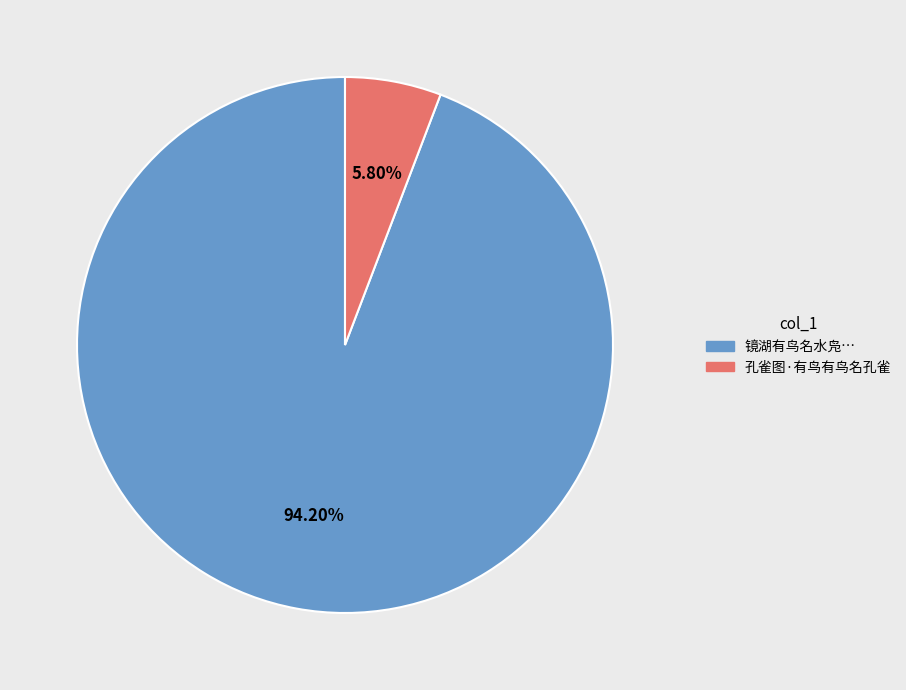

Is the sum of 孔雀图·有鸟有鸟名孔雀 and 镜湖有鸟名水凫… greater than half?

Yes